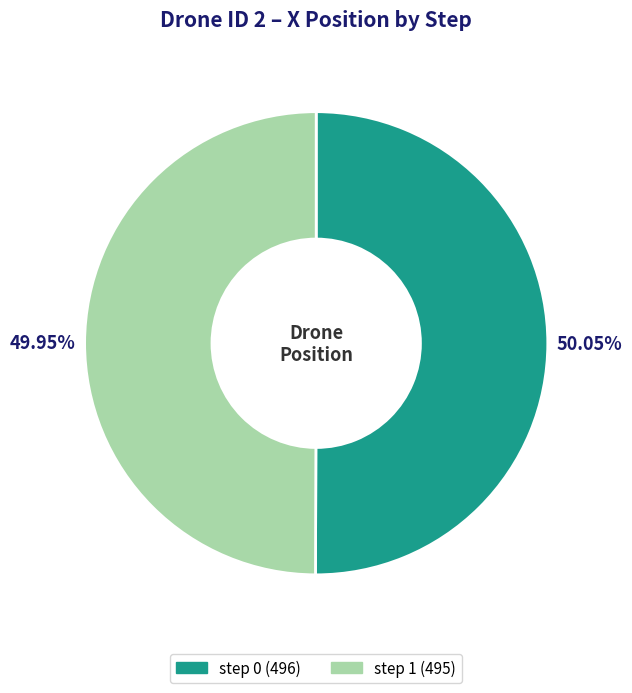

What percentage is the step 0 slice, to the nearest percent?

50%